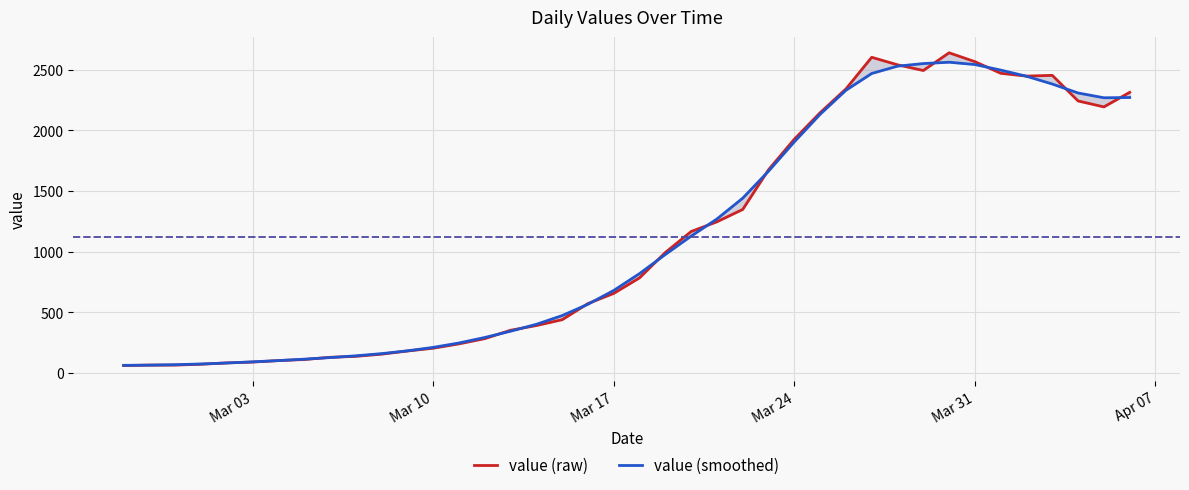

Is the value of value (raw) at Mar 24 greater than the value of value (smoothed) at 33?

No